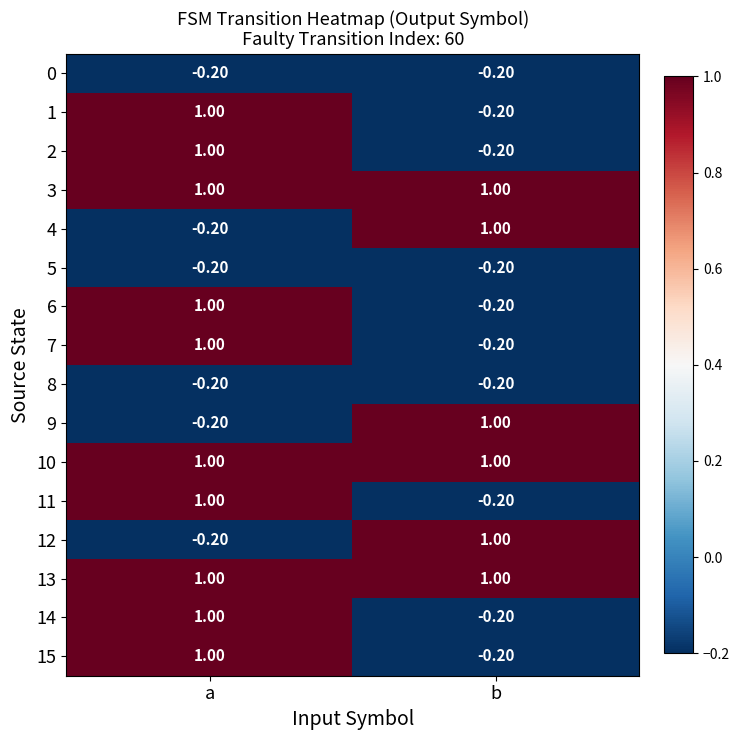

What is the difference between the highest and lowest values at b?

1.2